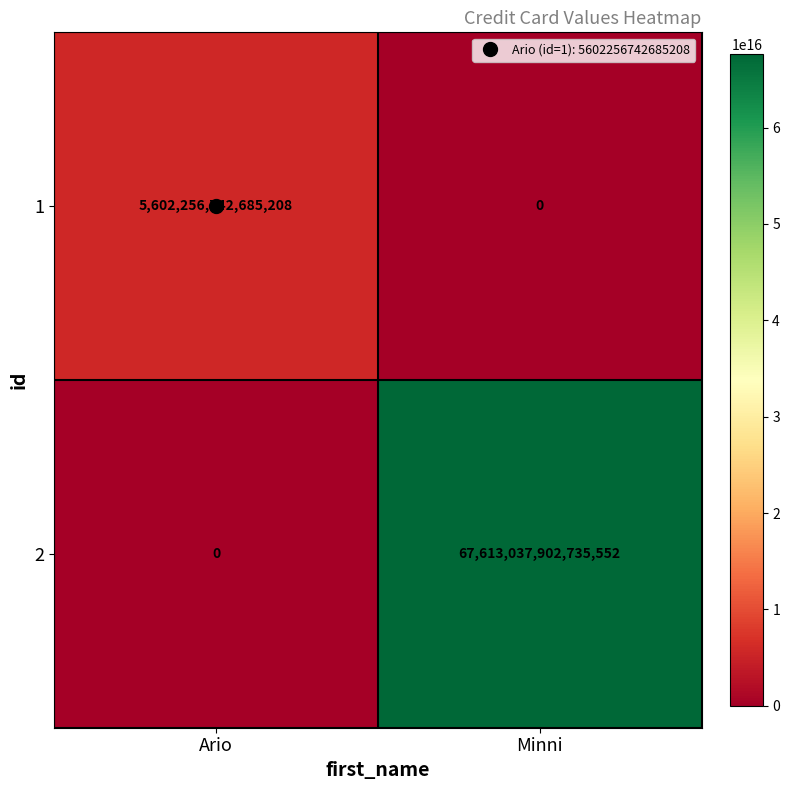

At which category is the sum across all series the highest?

Minni